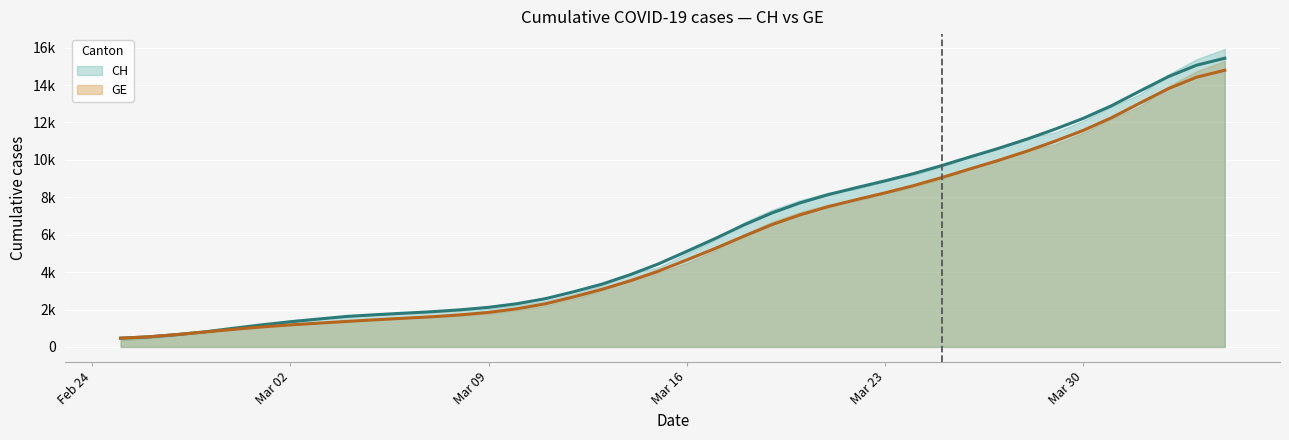

List the series in order of their peak value, highest first.

CH, GE